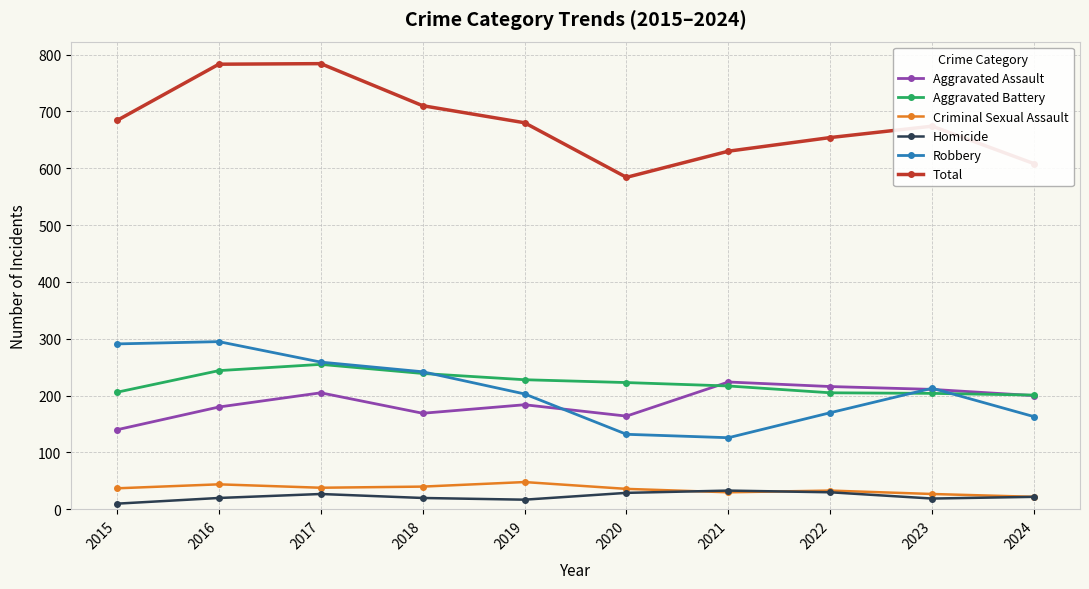

What is the value of the Aggravated Assault point at the 1st from the left?

140